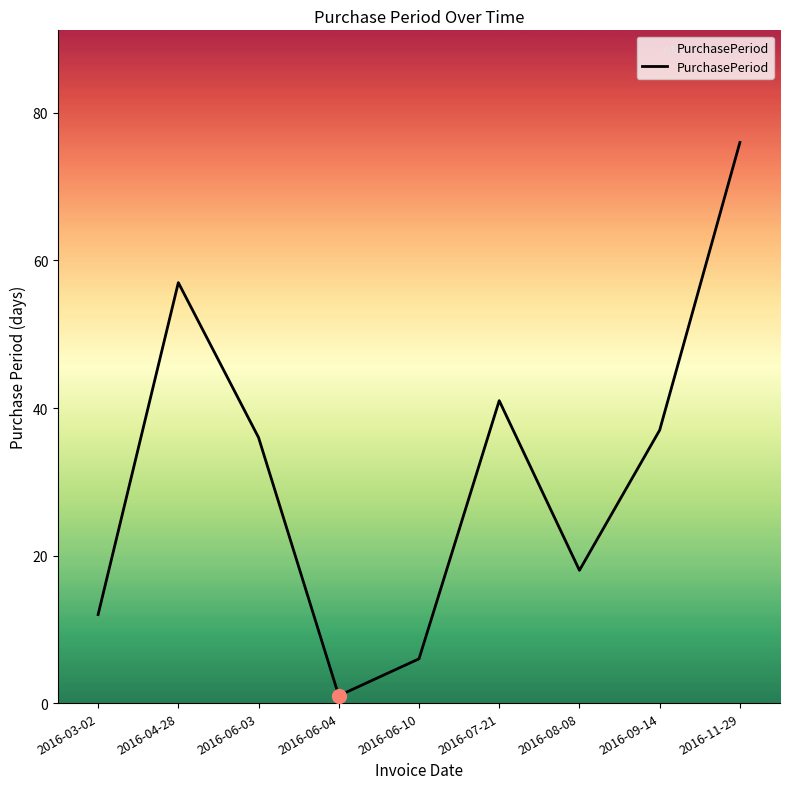

Read the value at 2016-08-08, to the nearest 5.

20